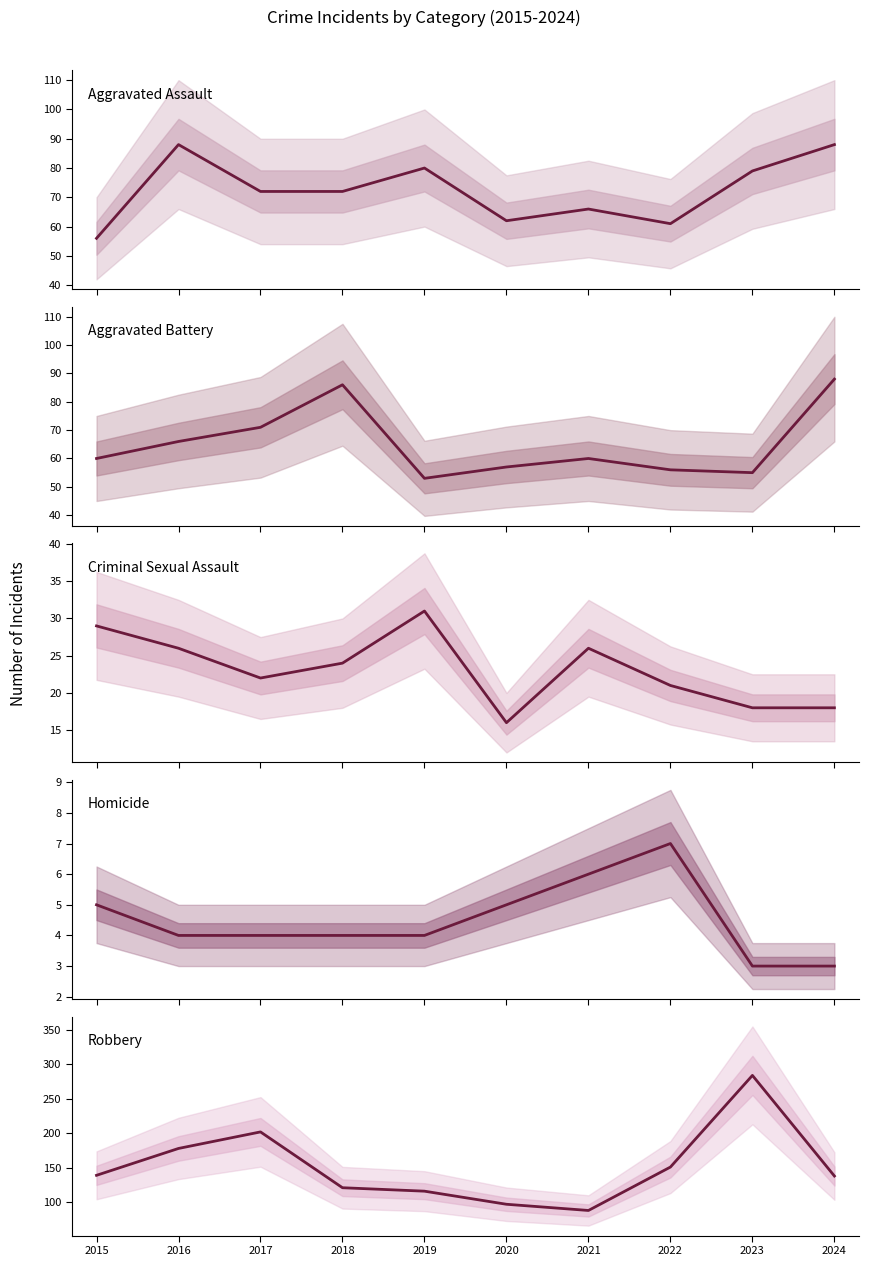

Rank the series at 2020 from lowest to highest value.

Homicide, Criminal Sexual Assault, Aggravated Battery, Aggravated Assault, Robbery